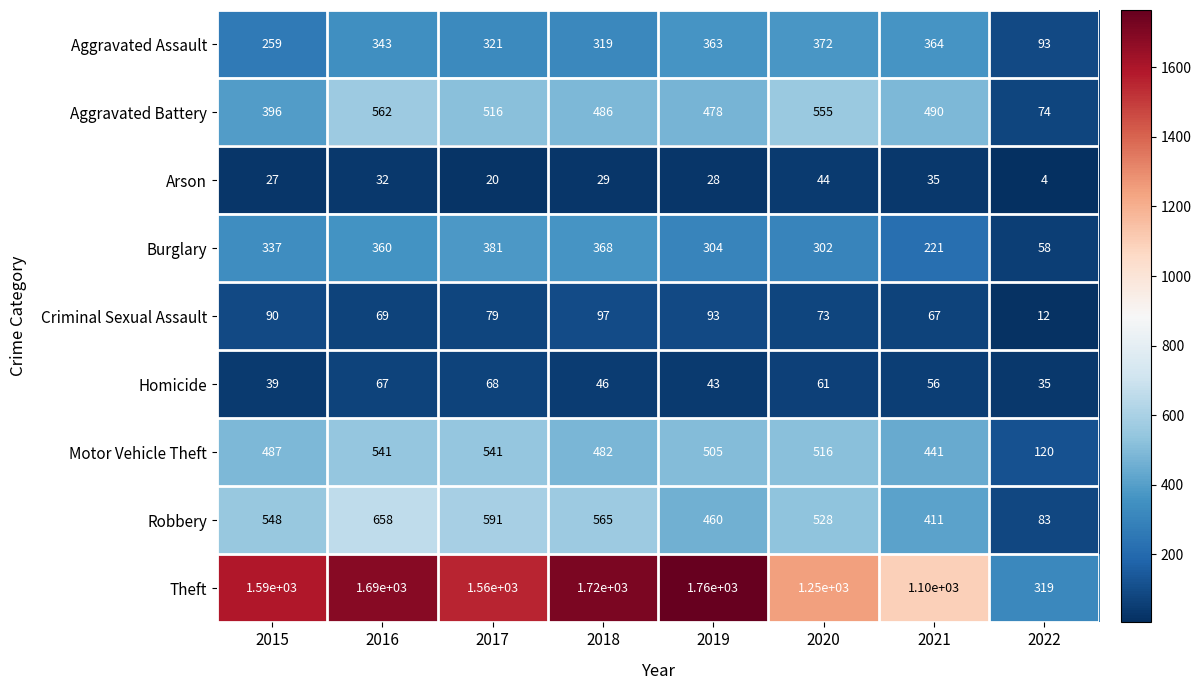

At which label is Aggravated Assault closest to 232?

2015